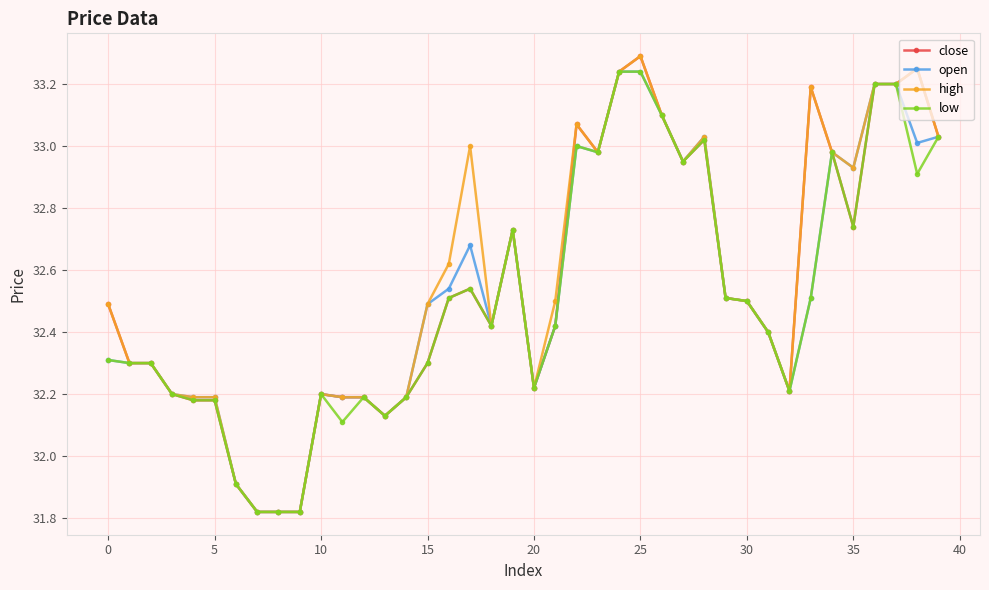

Is this an area chart (filled region under the line)?

No